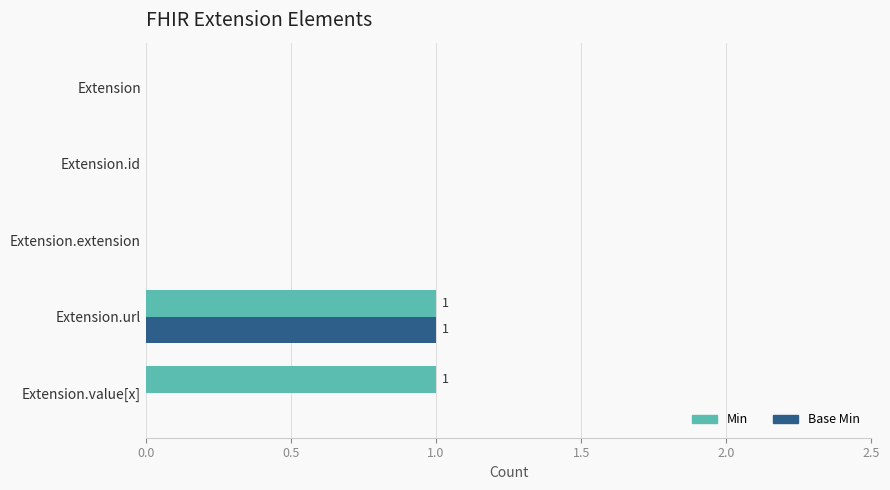

Is it true that Min equals 0 at Extension.id?

True